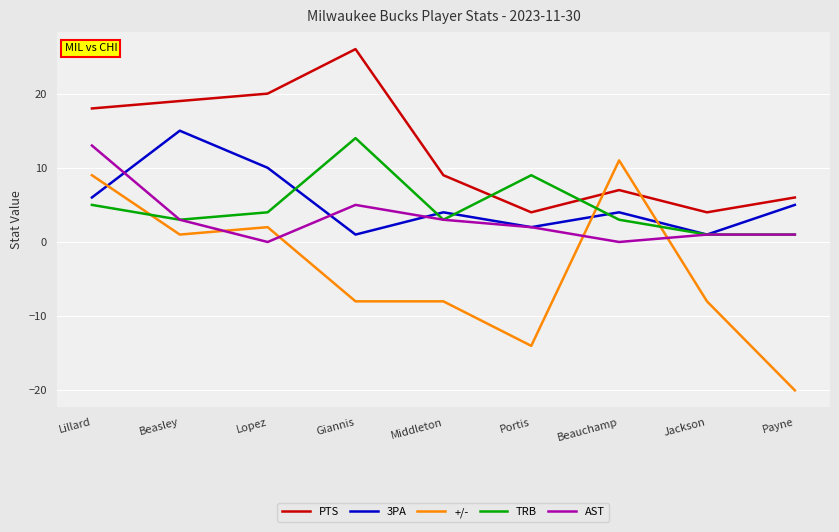

Where do PTS and +/- first cross each other?

Portis and Beauchamp